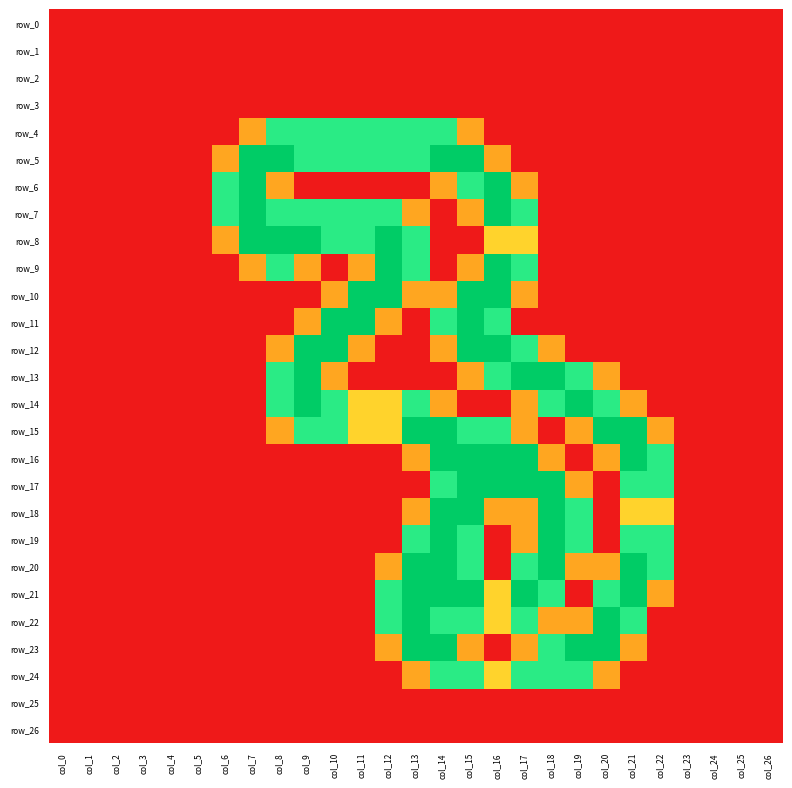

What is the maximum value shown in the chart?

2.0